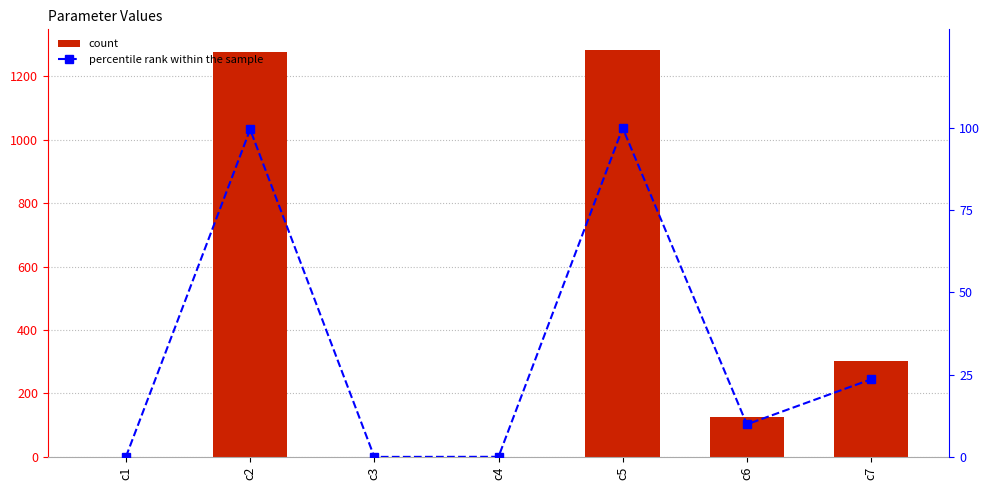

Where does the Value series first go above 127?

c2